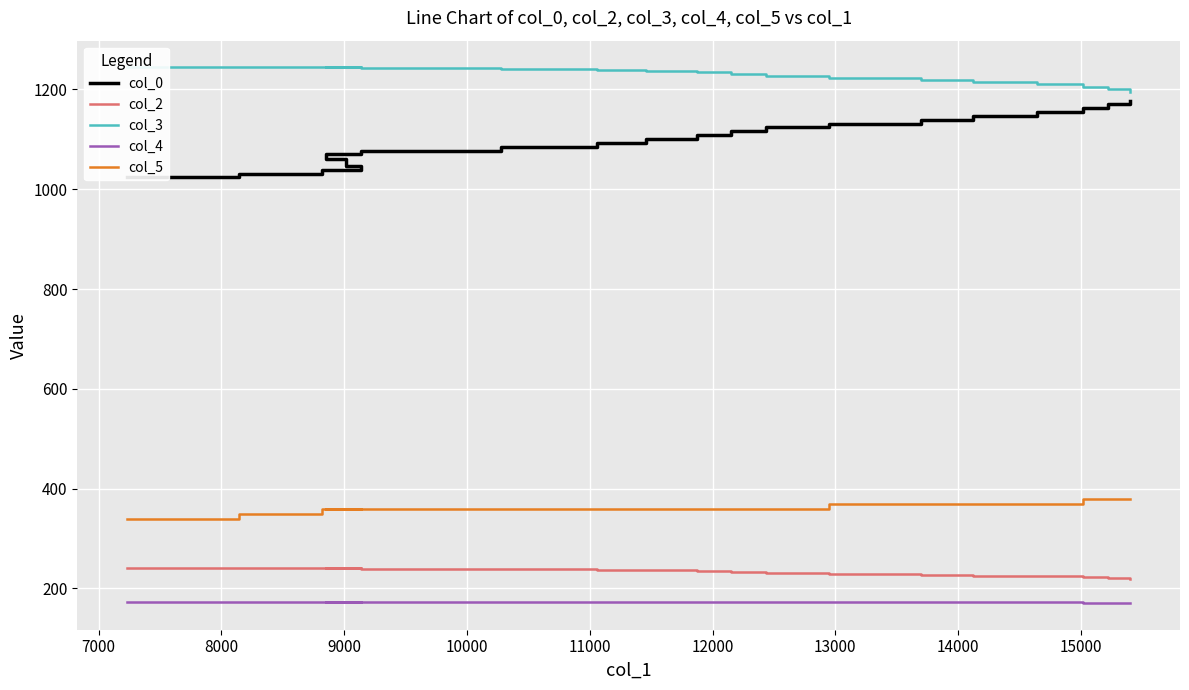

At 7000, list the series in order from largest to smallest.

col_3, col_0, col_5, col_2, col_4